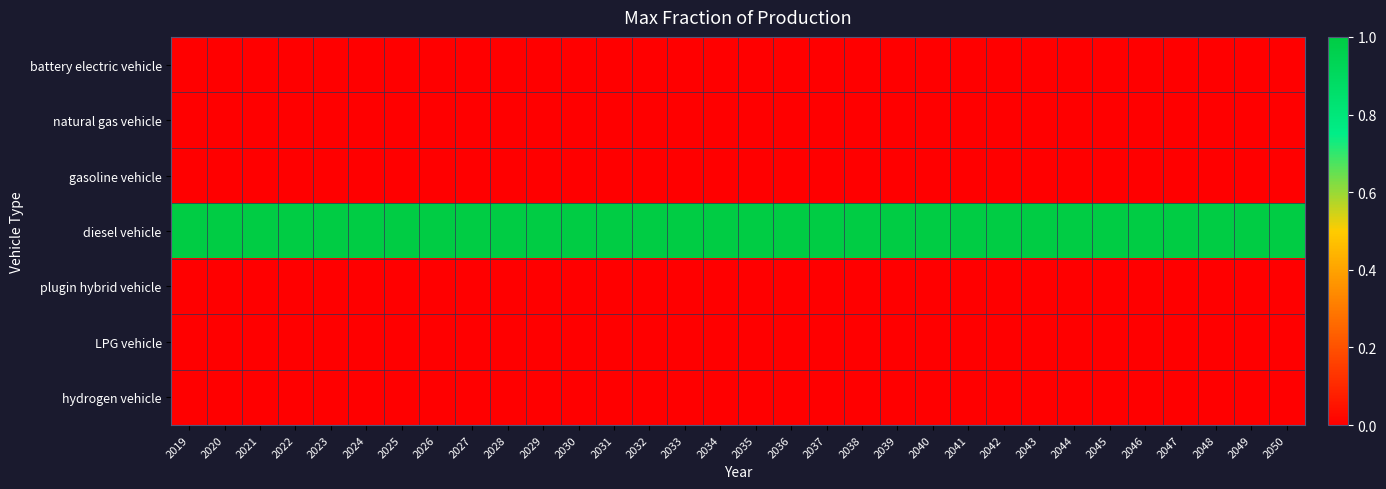

What is the total value across all series at 2036?

1